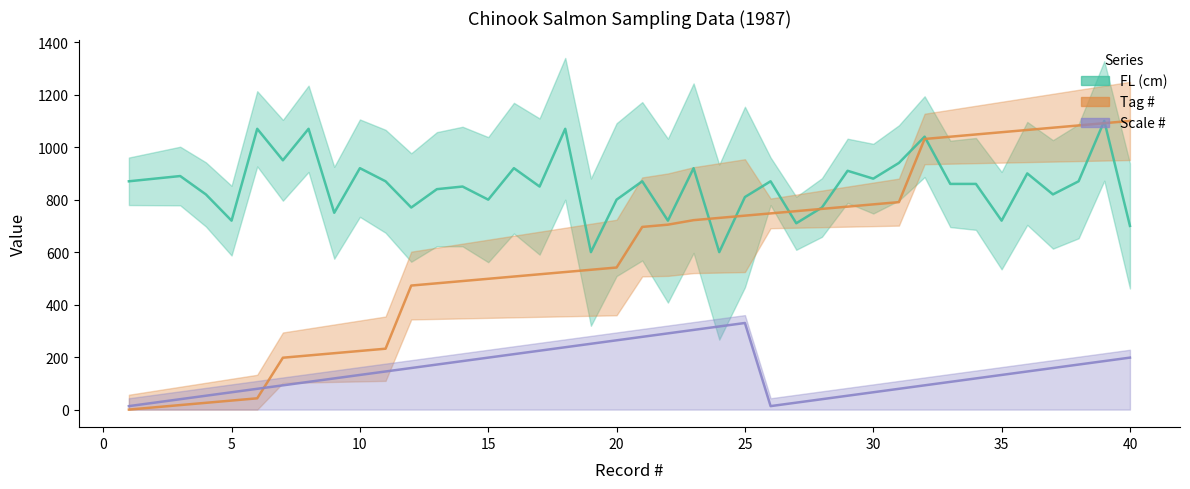

What is the average value of the Scale # series?

146.8